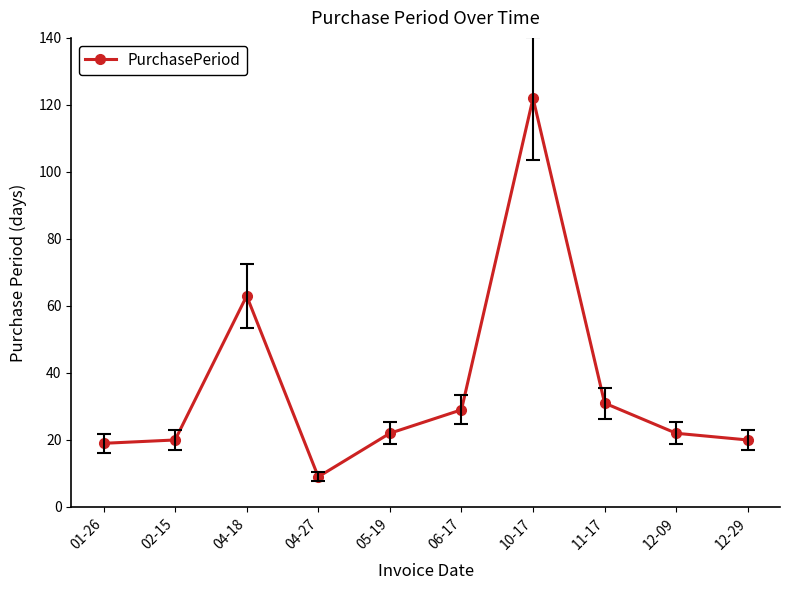

Reading left to right, extract all data points from this chart.

01-26=19	02-15=20	04-18=63	04-27=9	05-19=22	06-17=29	10-17=122	11-17=31	12-09=22	12-29=20